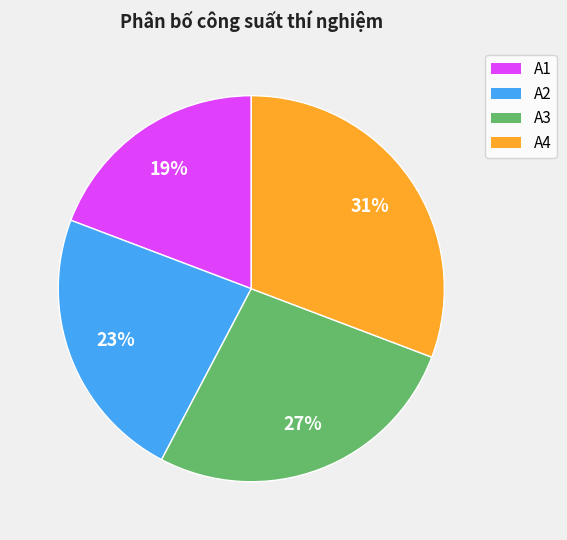

Is there a majority slice in this chart?

No